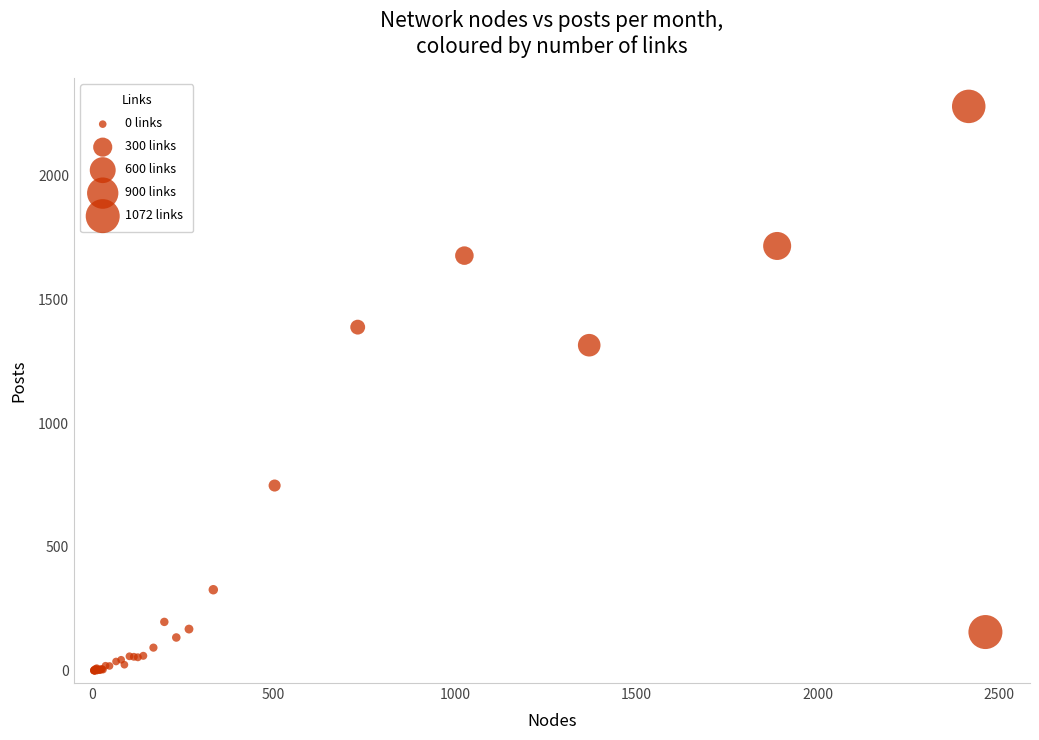

What Y value in the scatter plot is closest to 1140?

1315